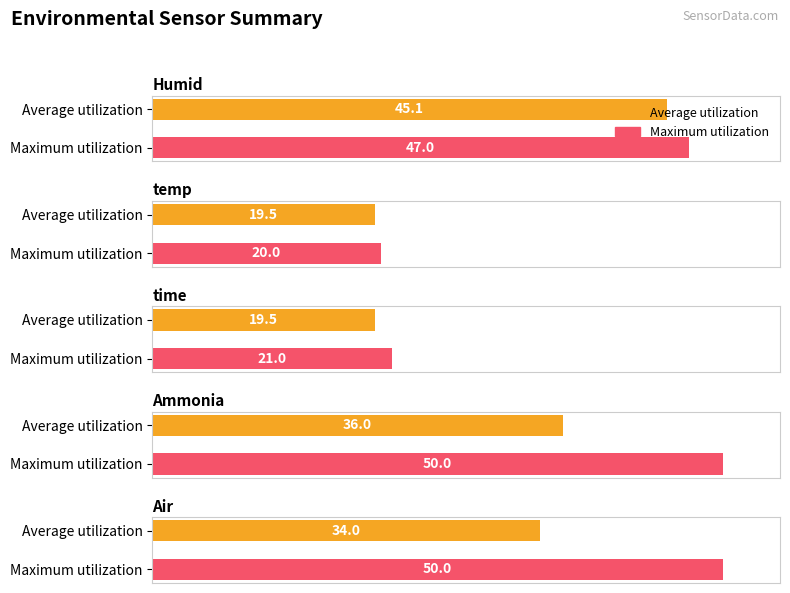

Which series has the largest total across all categories?

Maximum utilization